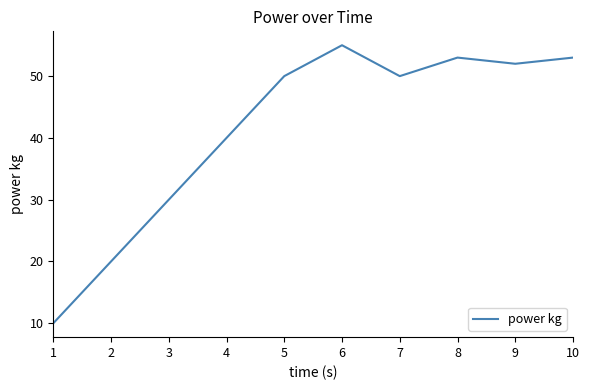

Which label corresponds to the smallest value in the chart?

1